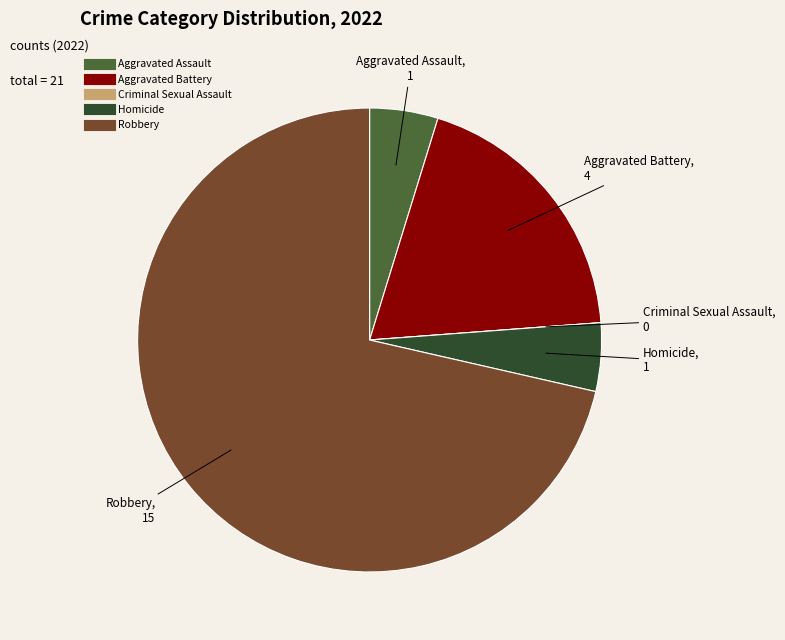

What is the largest slice in the pie chart?

Robbery